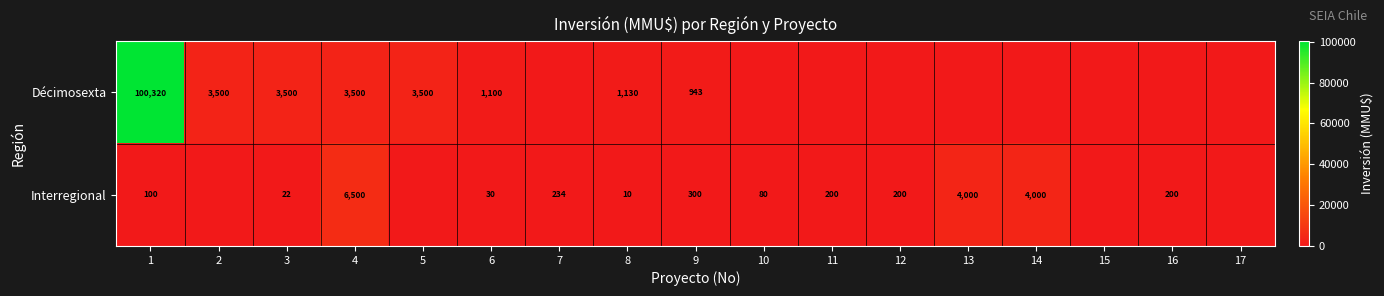

Is it true that Interregional equals 300 at 9?

True